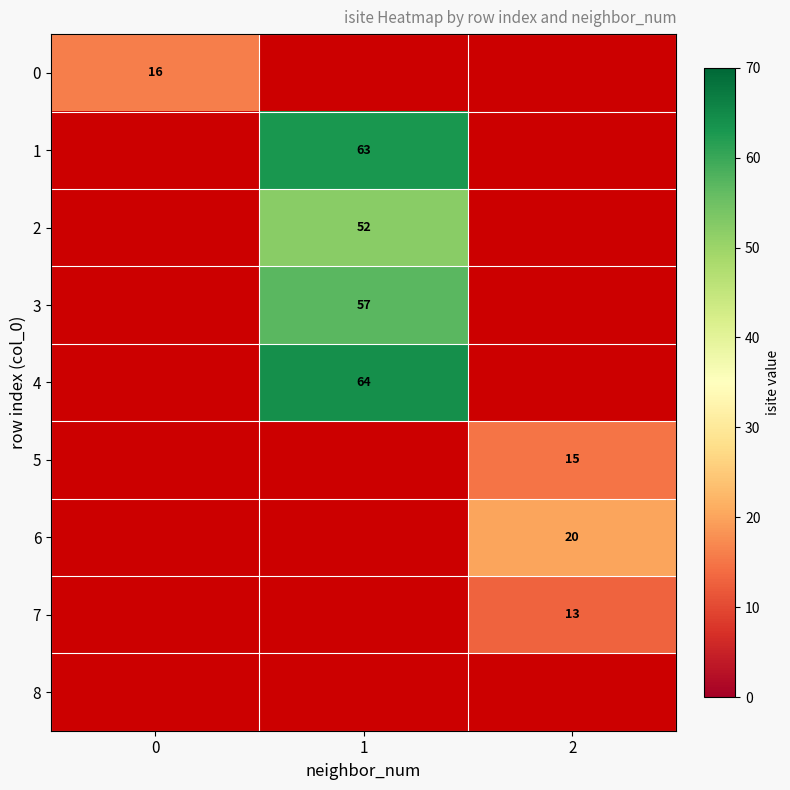

Which label corresponds to the smallest value in the chart?

2